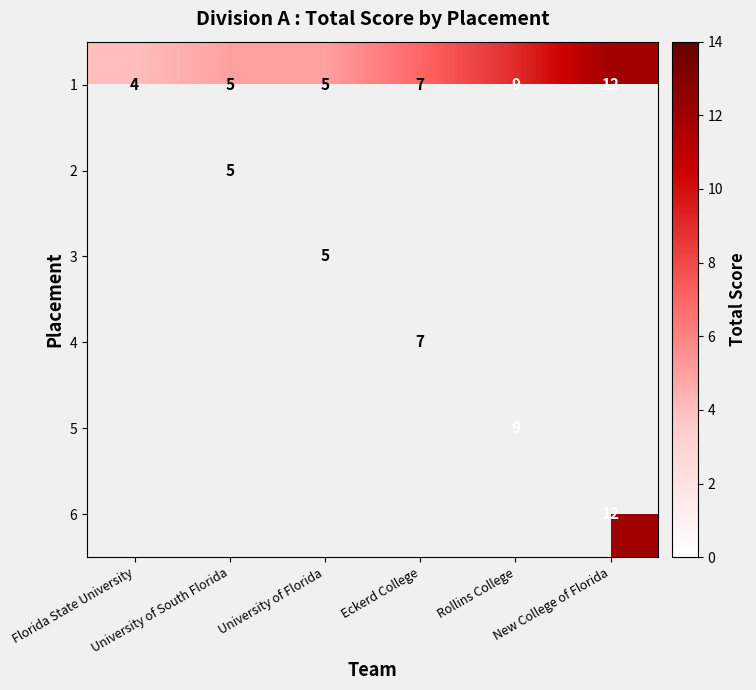

Between Rollins College and University of Florida, which is larger?

Rollins College